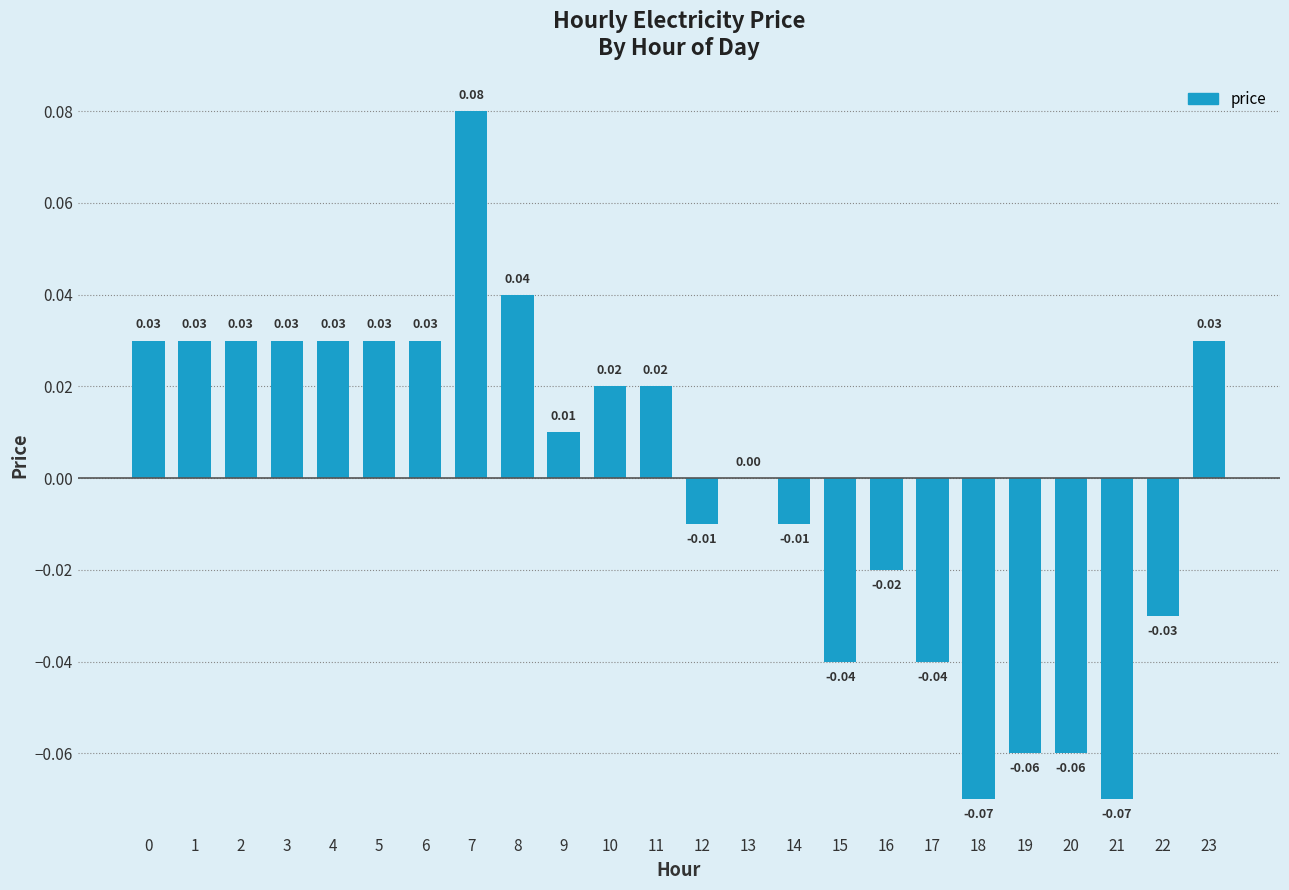

Between 11 and 9, which is larger?

11